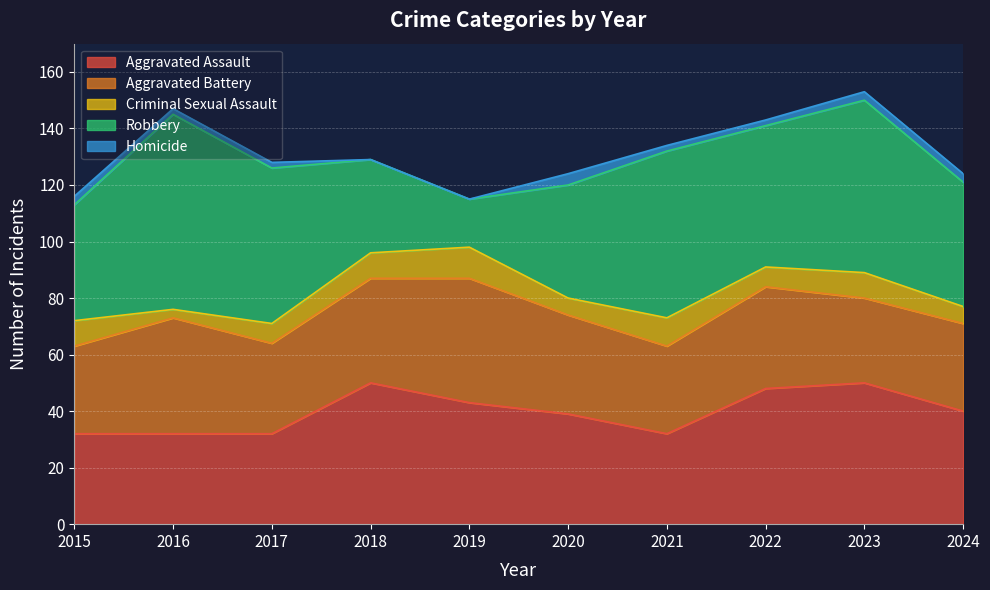

What are all the series names shown in the legend?

Aggravated Assault, Aggravated Battery, Criminal Sexual Assault, Robbery, Homicide